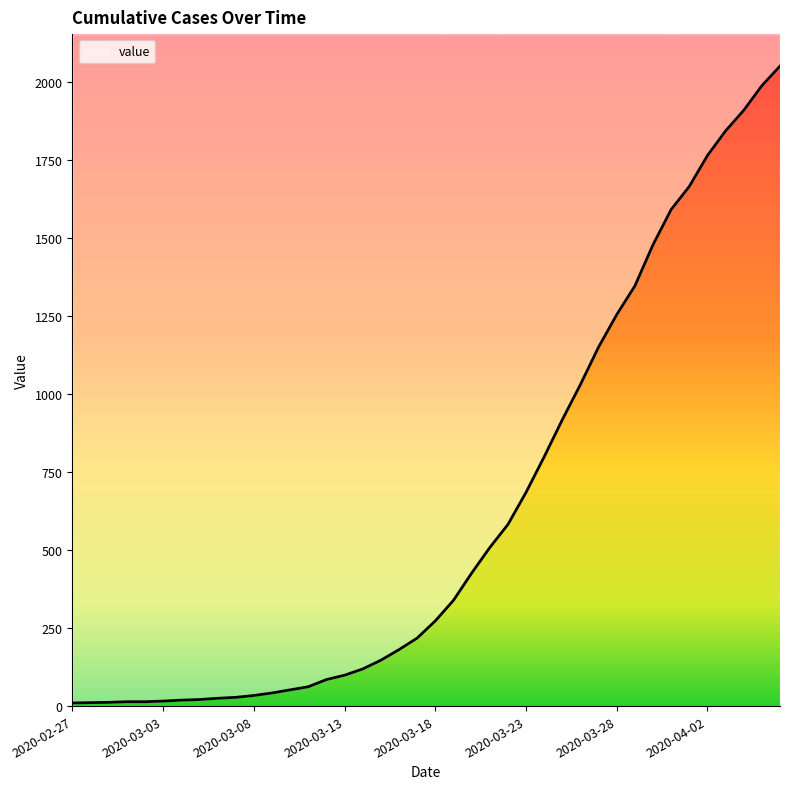

What is the sum of all values?

24820